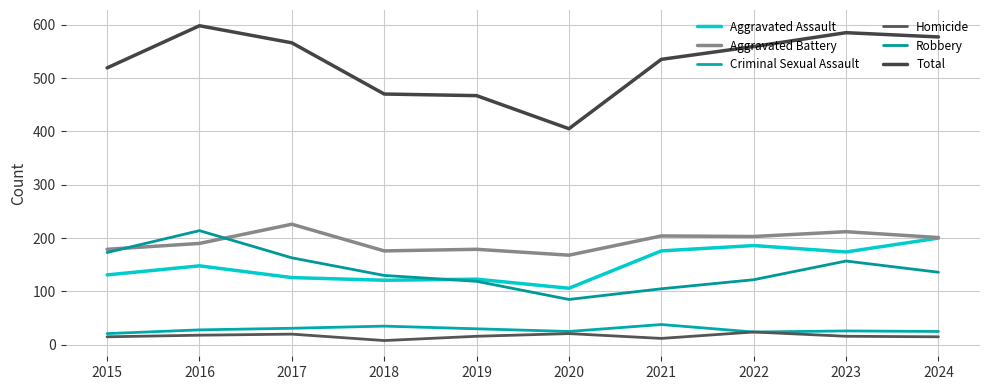

Reading right to left, extract all data points from this chart.

Aggravated Assault: 200	174	186	176	106	123	121	126	148	131
Aggravated Battery: 201	212	203	204	168	179	176	226	190	179
Criminal Sexual Assault: 25	26	24	38	25	30	35	31	28	21
Homicide: 15	16	24	12	21	16	8	20	18	15
Robbery: 136	157	122	105	85	119	130	163	214	173
Total: 577	585	559	535	405	467	470	566	598	519